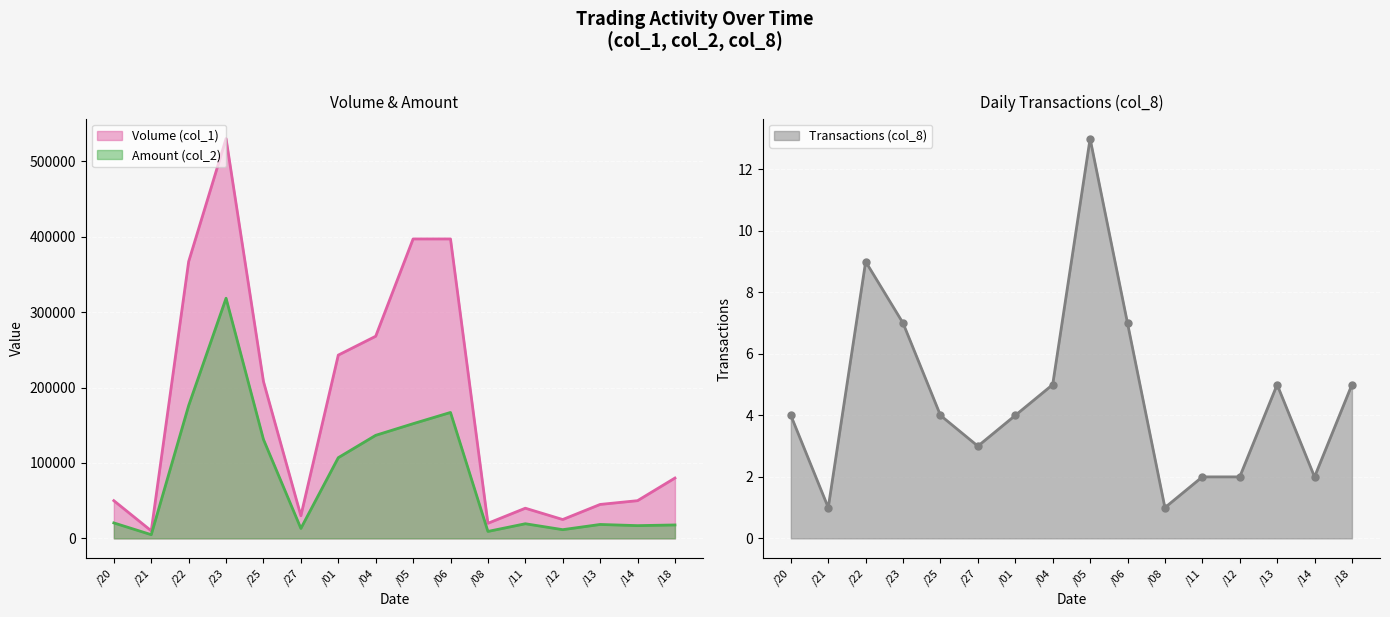

At which label does Volume (col_1) first exceed 80000?

/22